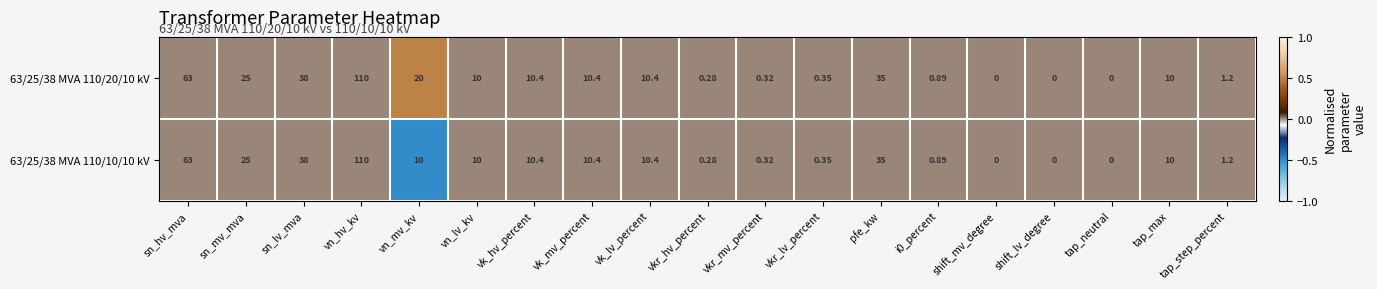

At which label does 63/25/38 MVA 110/20/10 kV reach its peak?

vn_hv_kv